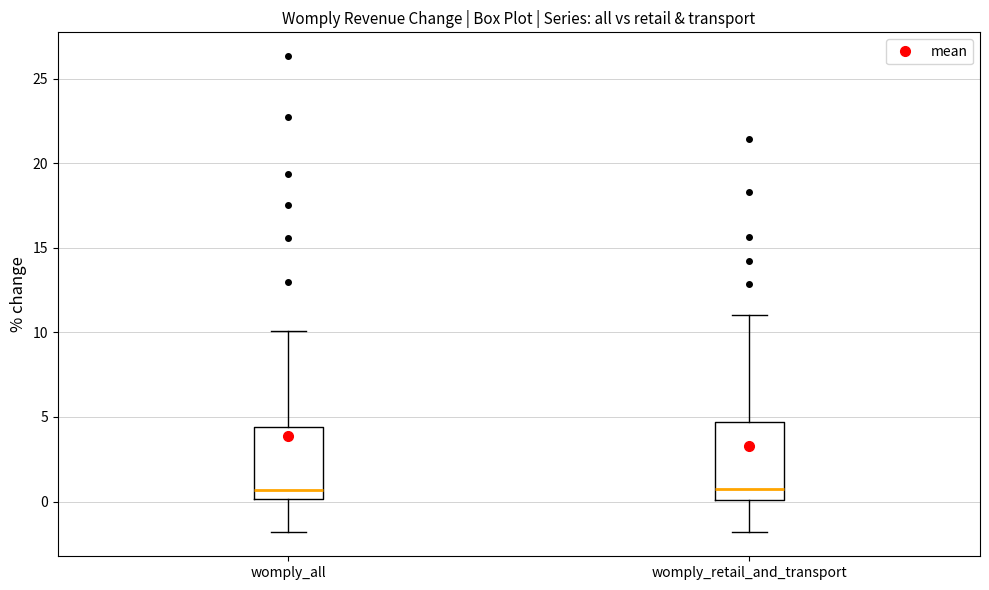

Reading left to right, transcribe this box plot: for each box, give where its median line is, the range the box spans, and where its two whiskers end, as read against the y-axis. The values are not printed on the chart, so give them approximately, as read against the axis.

womply_all: median 0.5, box 0.0 to 4.5, whiskers -2.0 to 10.0
womply_retail_and_transport: median 0.5, box 0.0 to 4.5, whiskers -2.0 to 11.0